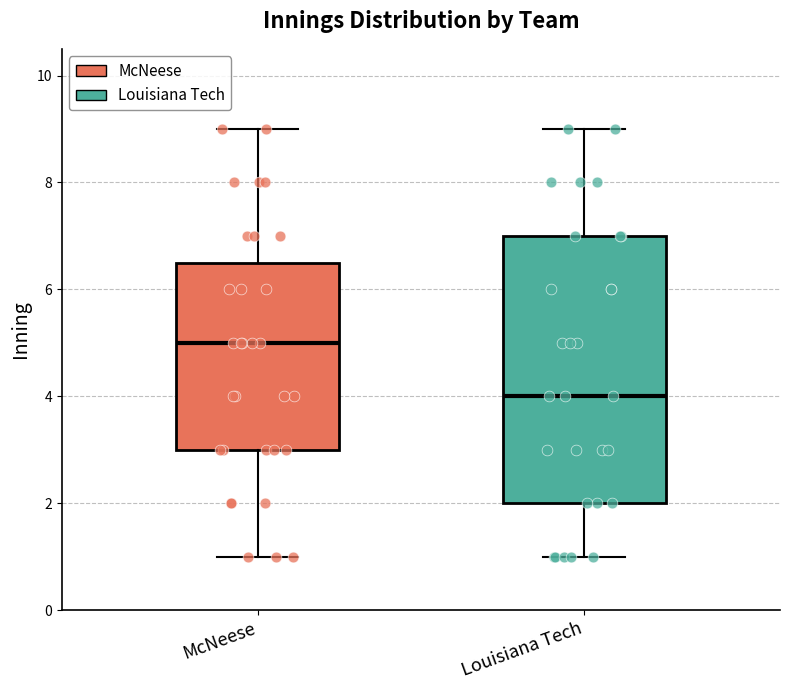

Reading left to right, read every box against the y-axis: the position of its median line, the range the box covers, and the ends of its whiskers. The values are not printed on the chart, so give them approximately, as read against the axis.

McNeese: median 5.0, box 3.0 to 6.6, whiskers 1.0 to 9.0
Louisiana Tech: median 4.0, box 2.0 to 7.0, whiskers 1.0 to 9.0